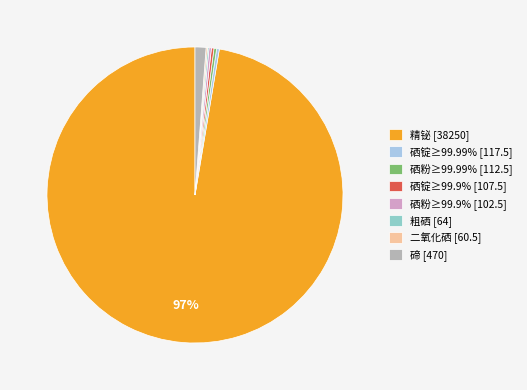

Is it true that 碲 [470] is 1% of the pie?

True